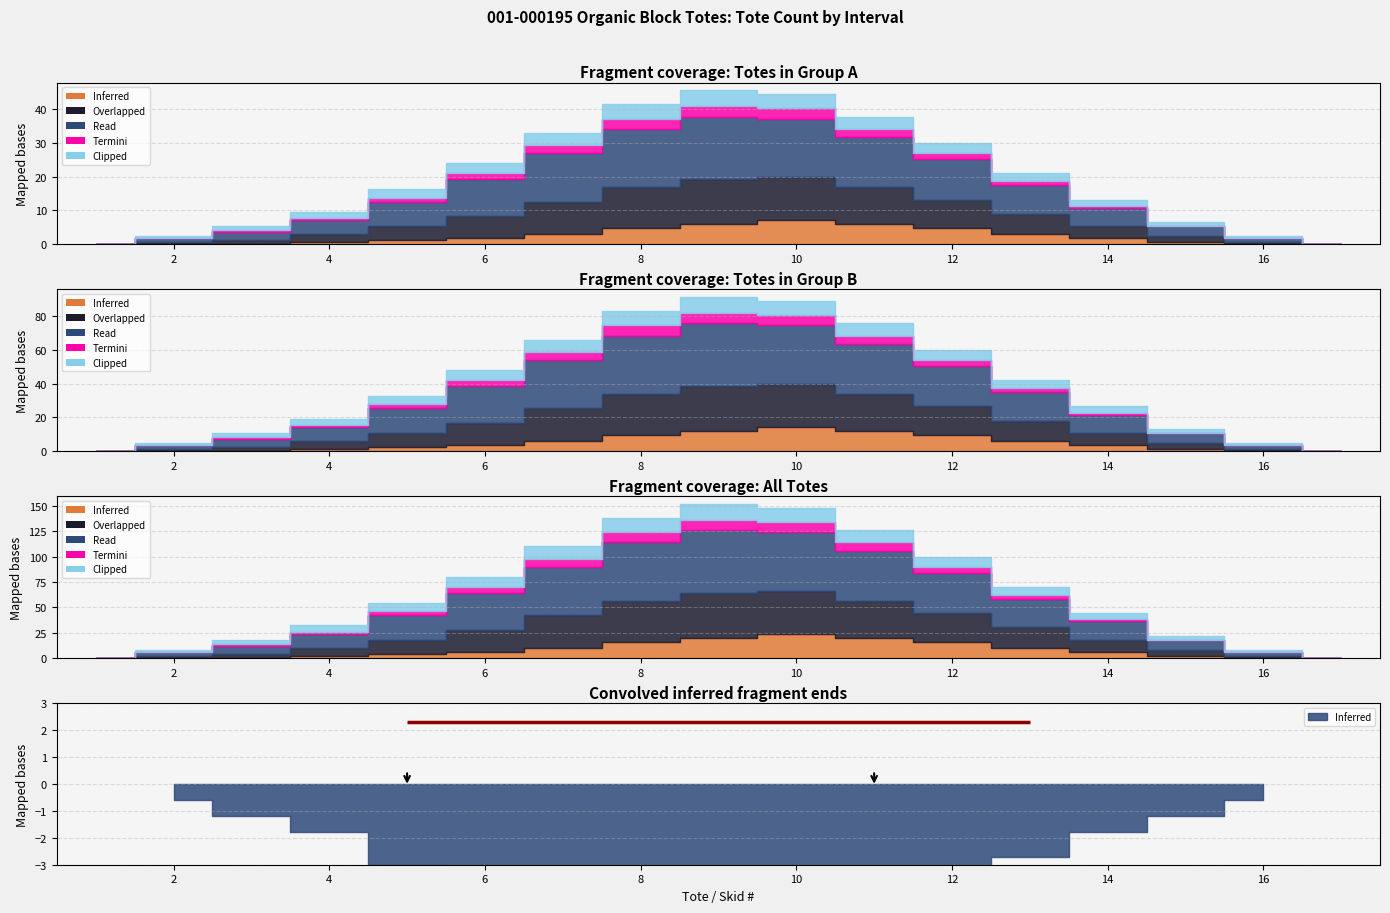

What is the average value of the Termini series?

2